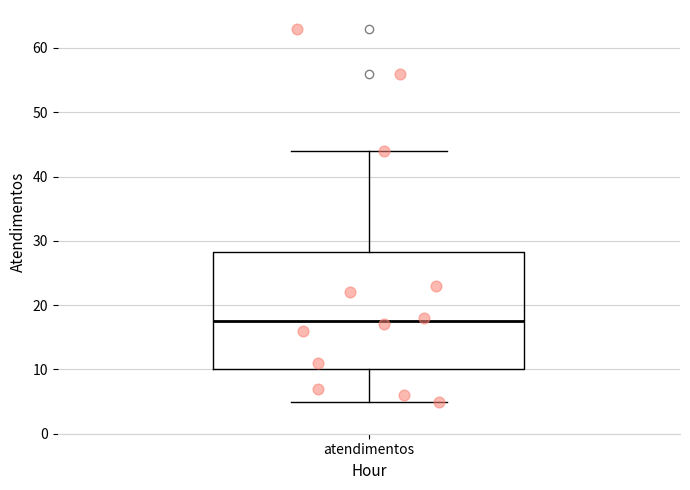

Transcribe this box plot: give where the median line is, the range the box spans, and where the two whiskers end, as read against the y-axis. The values are not printed on the chart, so give them approximately, as read against the axis.

median 18, box 10 to 28, whiskers 5 to 44